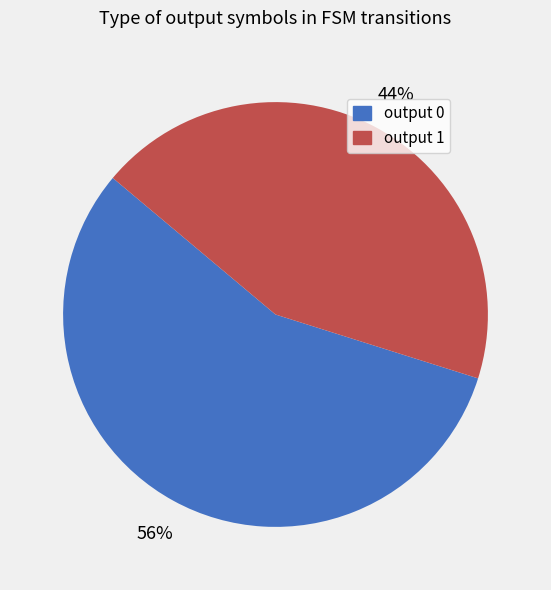

Is it true that output 1 is 89% of the pie?

False